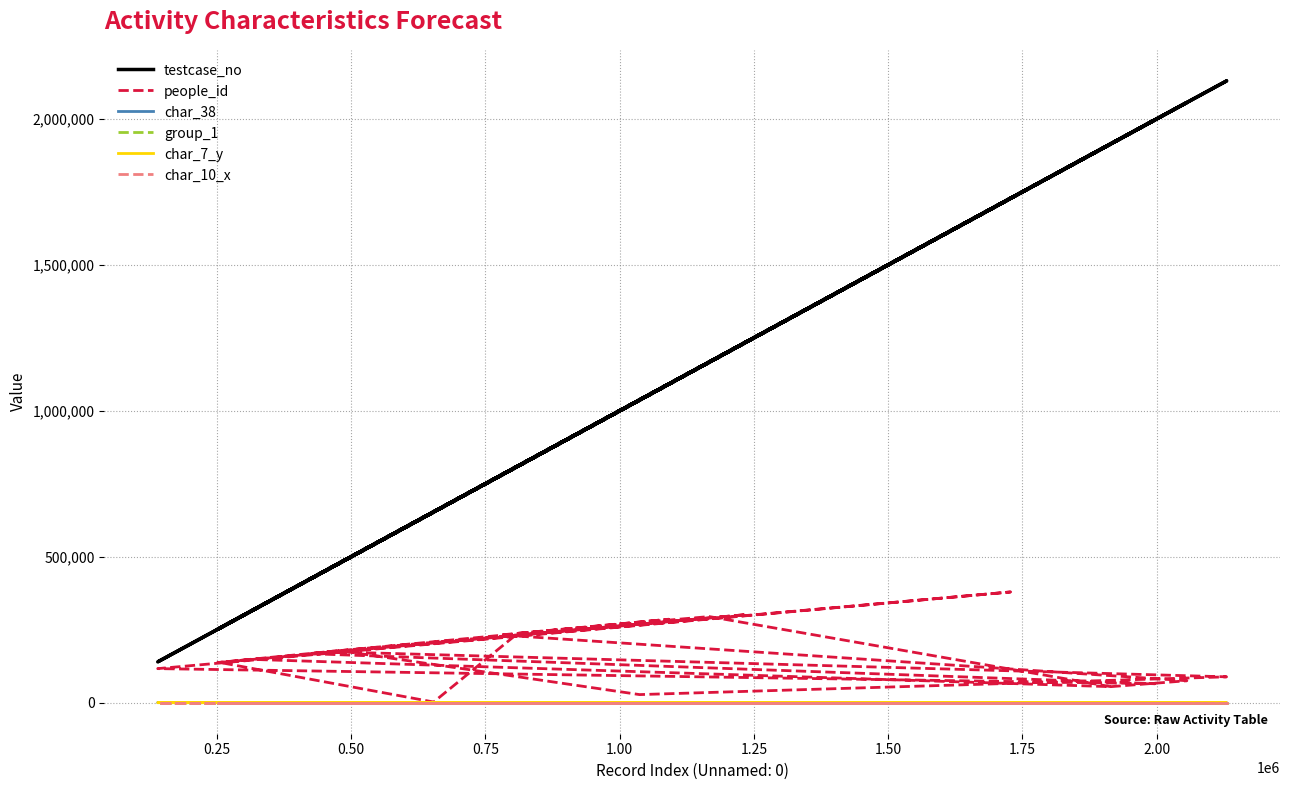

At which category does the chart reach its minimum across all series?

0.25